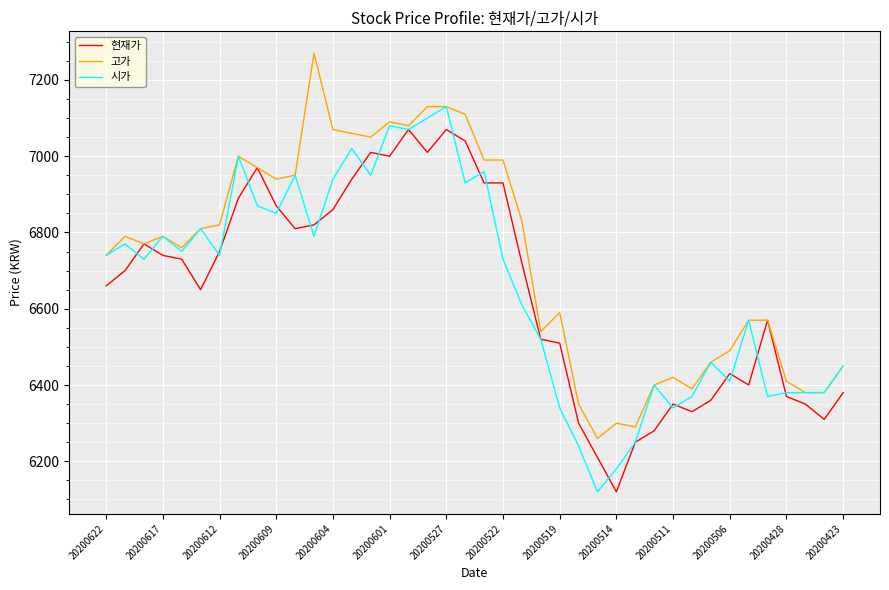

List the series in order of their peak value, lowest first.

현재가, 시가, 고가